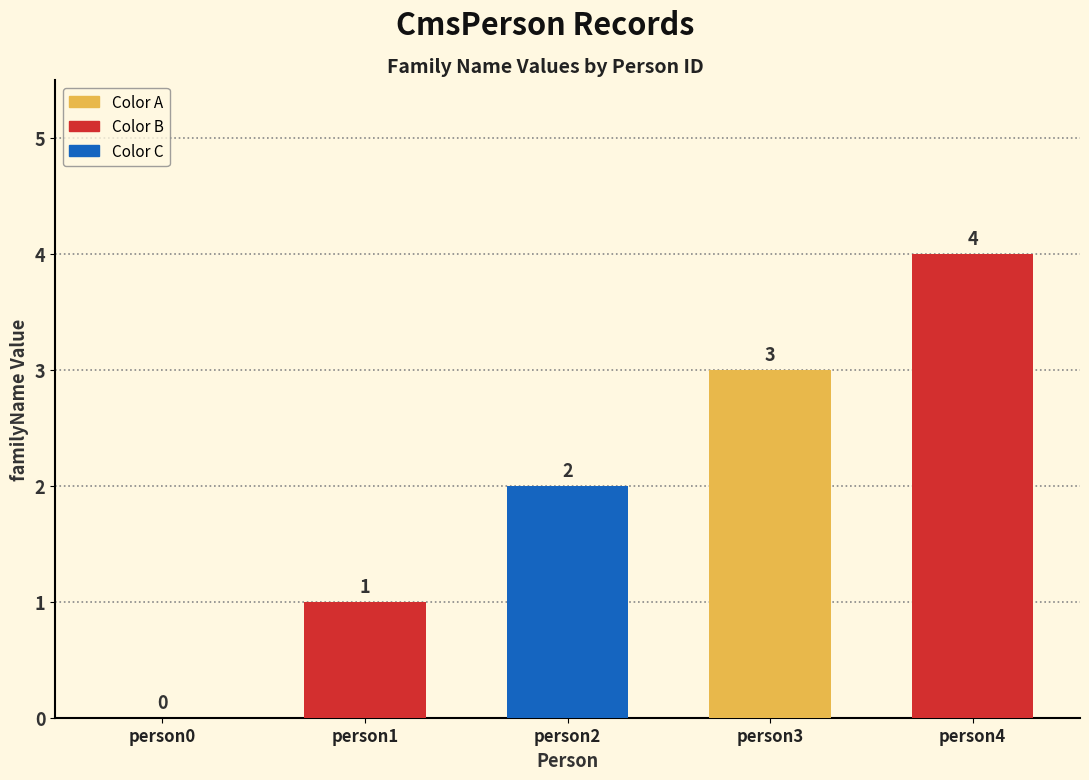

How many positive values are there?

4